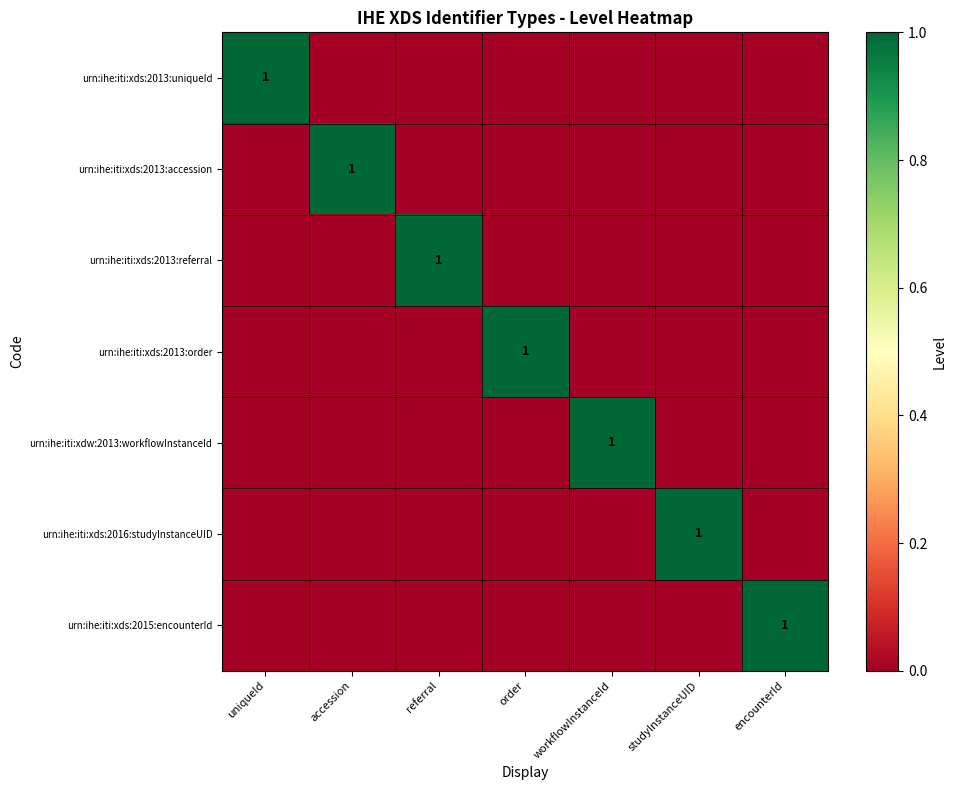

True or false: urn:ihe:iti:xds:2013:uniqueId has a value of 0 at uniqueId.

False